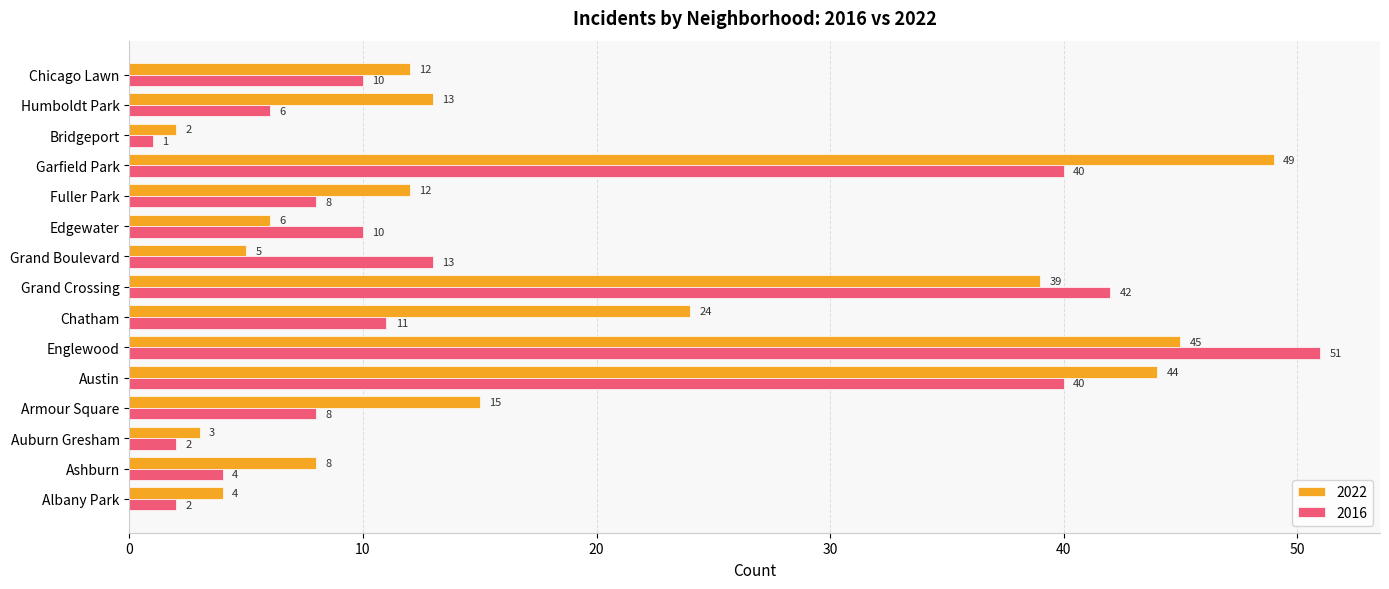

List the series in order of their overall mean, highest first.

2022, 2016